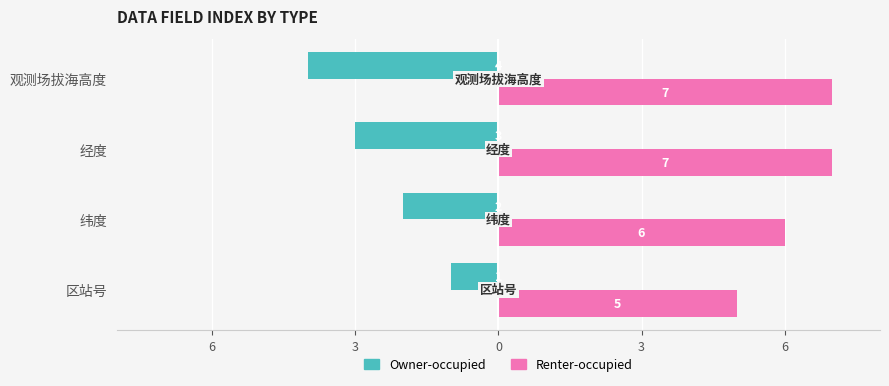

What is the average value of the Renter-occupied series?

6